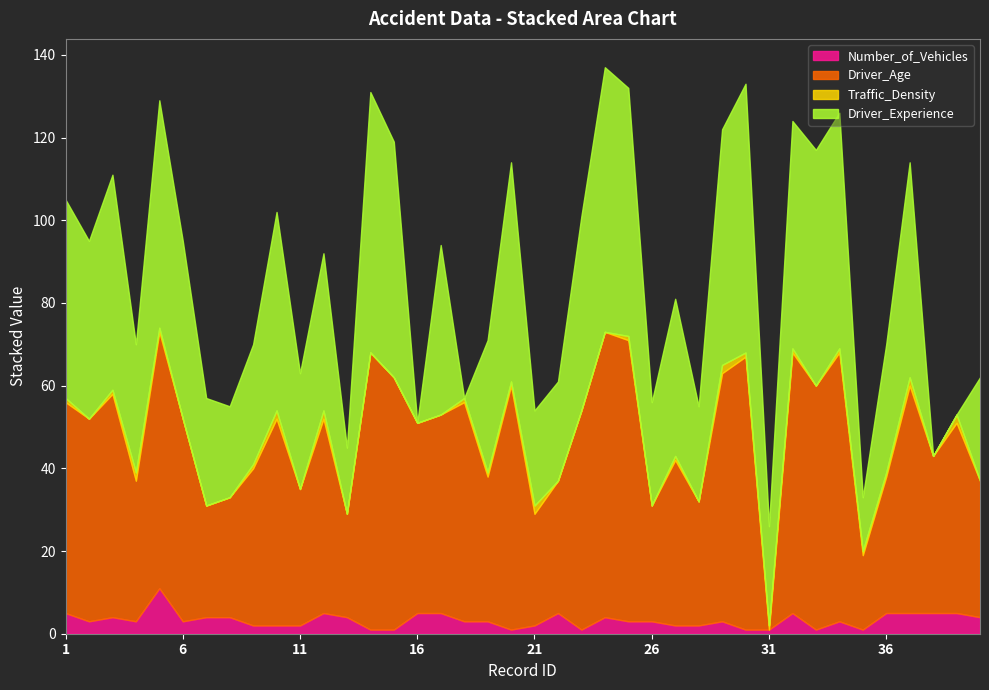

What are all the series names shown in the legend?

Number_of_Vehicles, Driver_Age, Traffic_Density, Driver_Experience